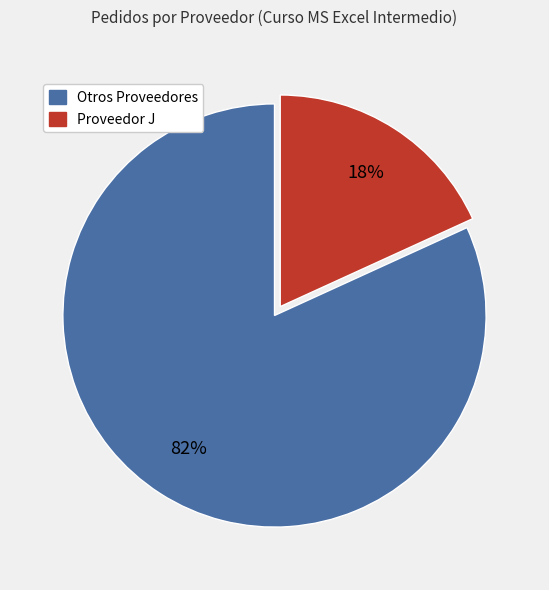

To the nearest percent, what is the difference between the largest and smallest slice percentages?

64%